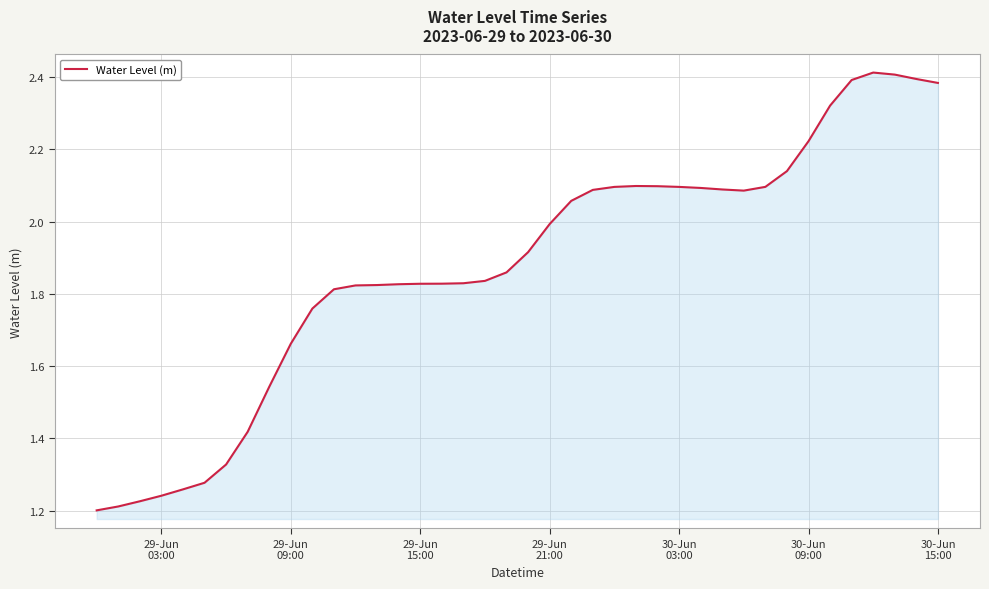

What is the sum of all values?

75.1